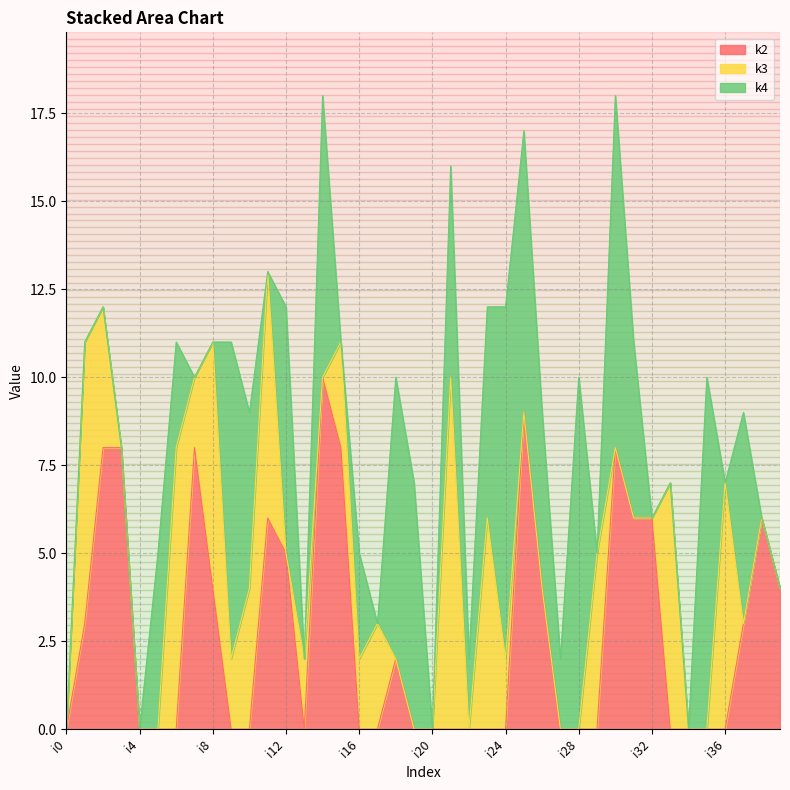

What is the spread (max minus min) of values at i12?

7